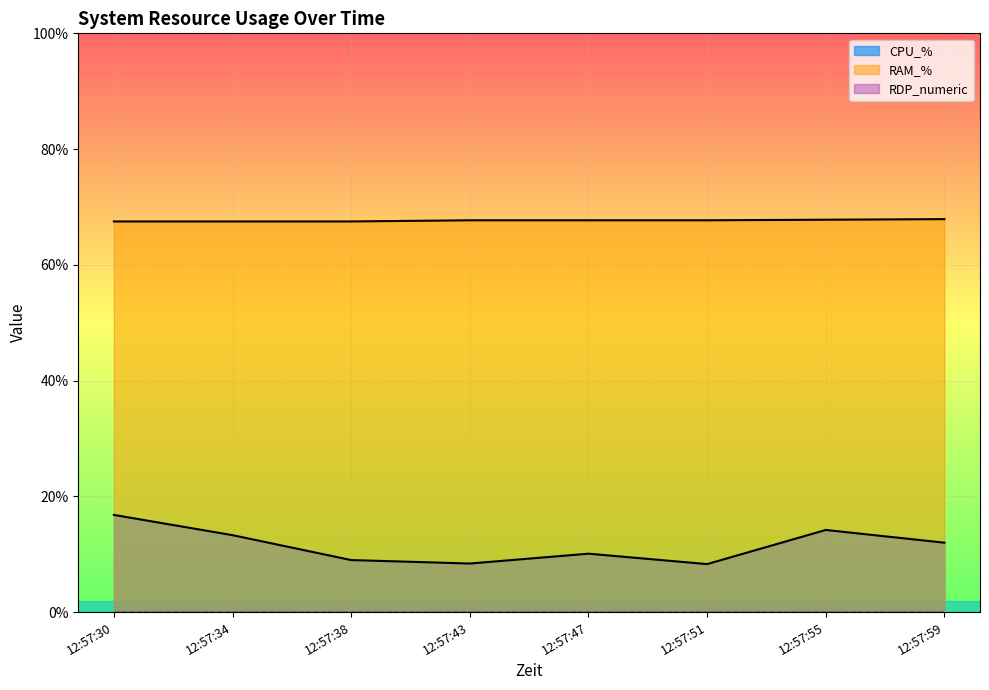

Reading left to right, what are all the values shown in this chart?

CPU_%: 16.8	13.3	9.0	8.4	10.1	8.3	14.2	12.0
RAM_%: 67.5	67.5	67.5	67.7	67.7	67.7	67.8	67.9